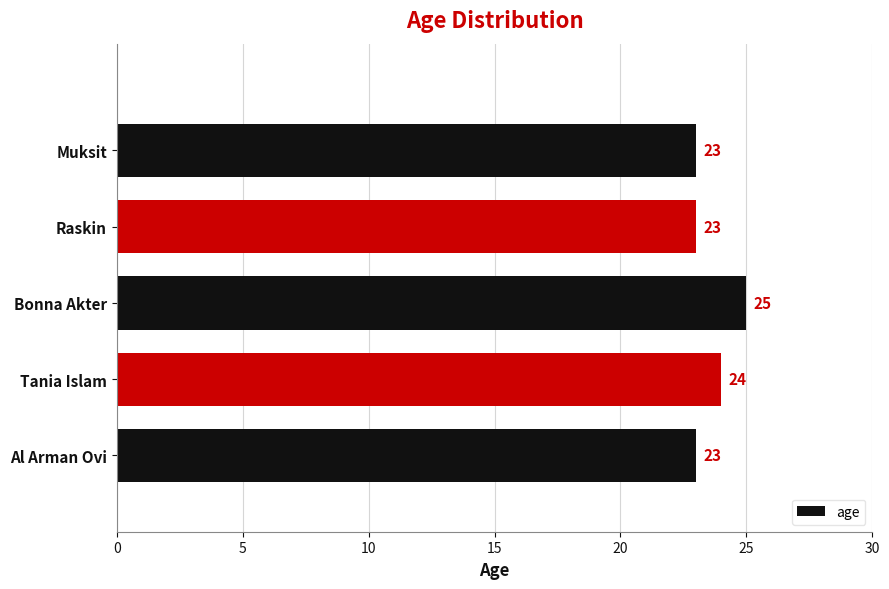

Reading top to bottom, list all the values displayed in this chart.

23	23	25	24	23